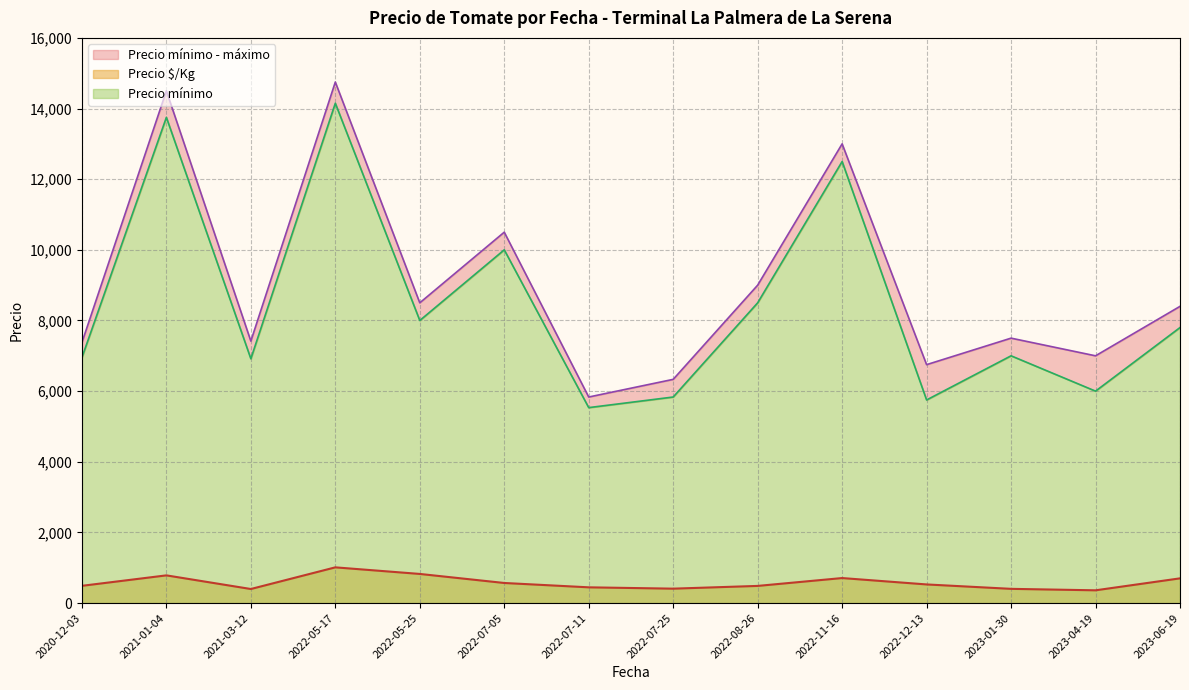

Which category has the highest value in the Precio máximo series?

2022-05-17